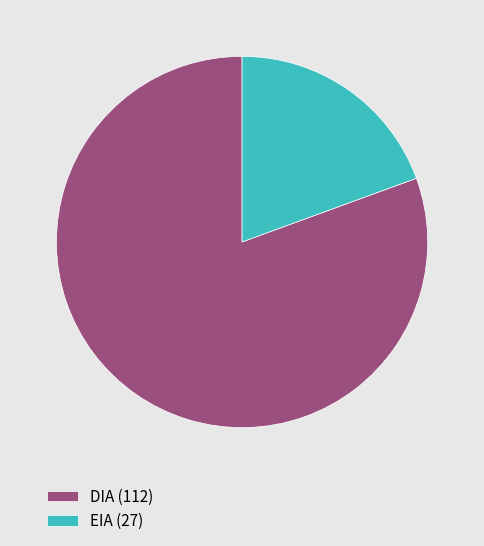

Which category has the biggest portion of the pie?

DIA